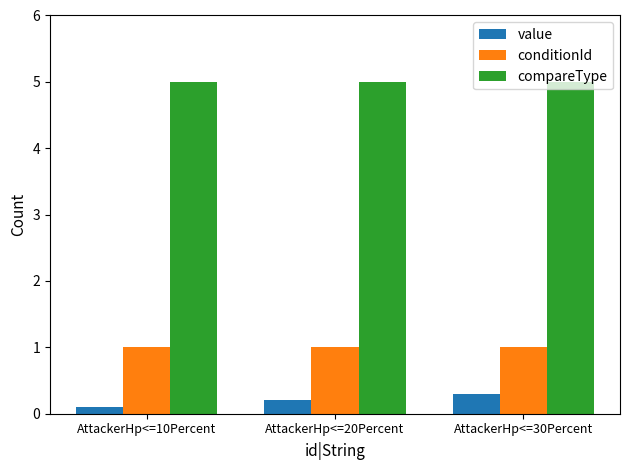

Reading left to right, extract all data points from this chart.

value: AttackerHp<=10Percent=0.1	AttackerHp<=20Percent=0.2	AttackerHp<=30Percent=0.3
conditionId: AttackerHp<=10Percent=1.0	AttackerHp<=20Percent=1.0	AttackerHp<=30Percent=1.0
compareType: AttackerHp<=10Percent=5.0	AttackerHp<=20Percent=5.0	AttackerHp<=30Percent=5.0